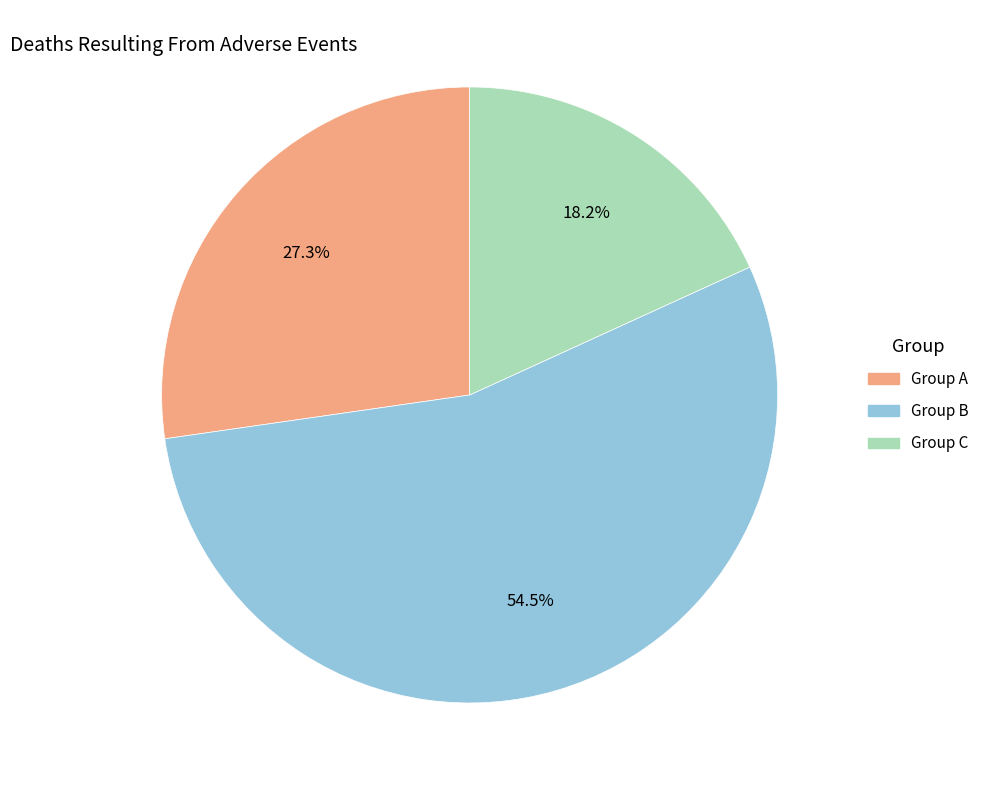

True or false: Group C accounts for 10% of the total.

False